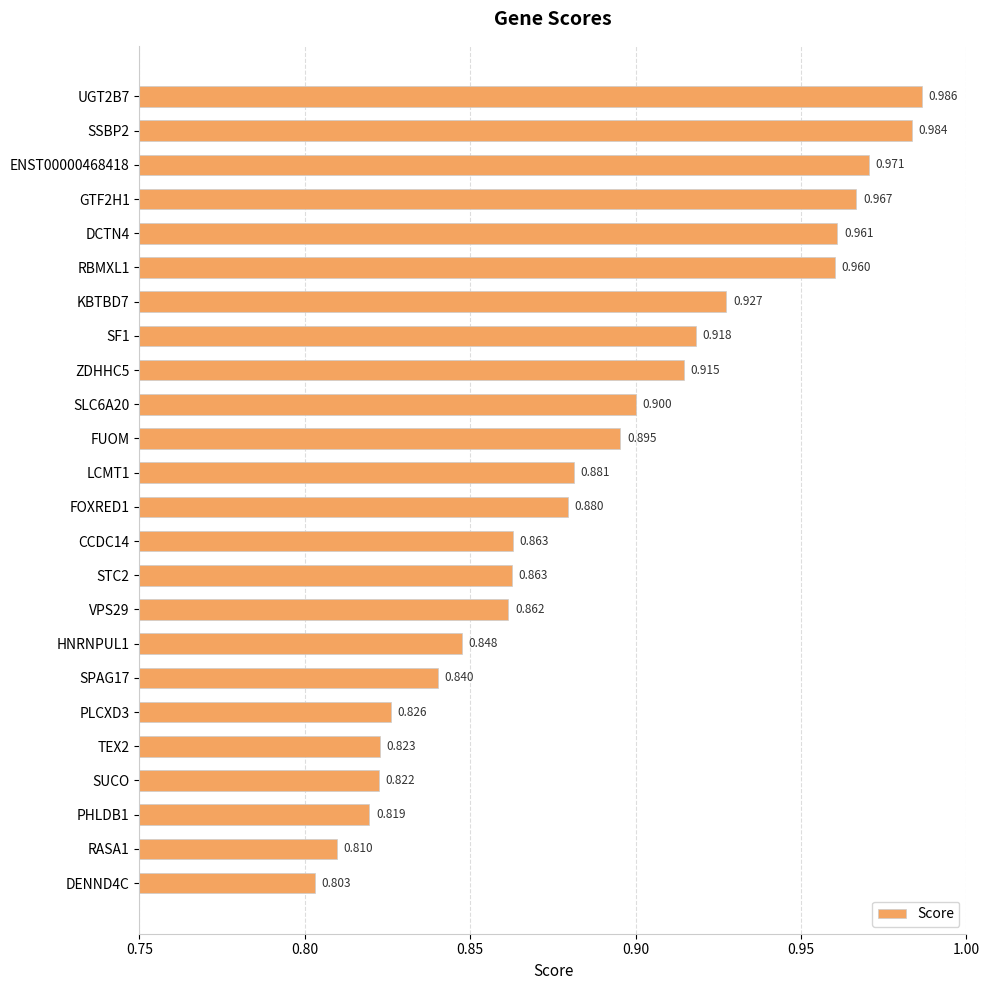

Does the chart contain stacked bars?

No